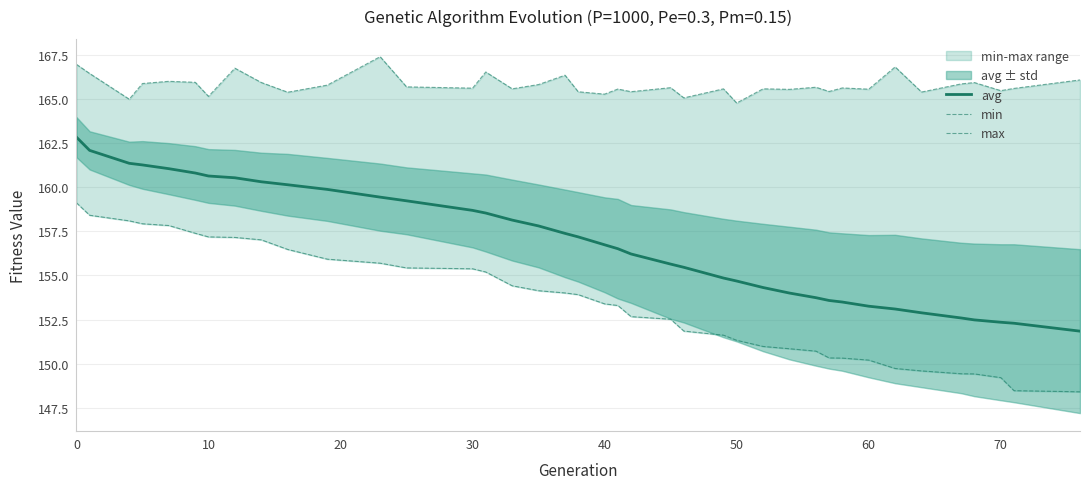

What is the maximum value for avg?

162.8